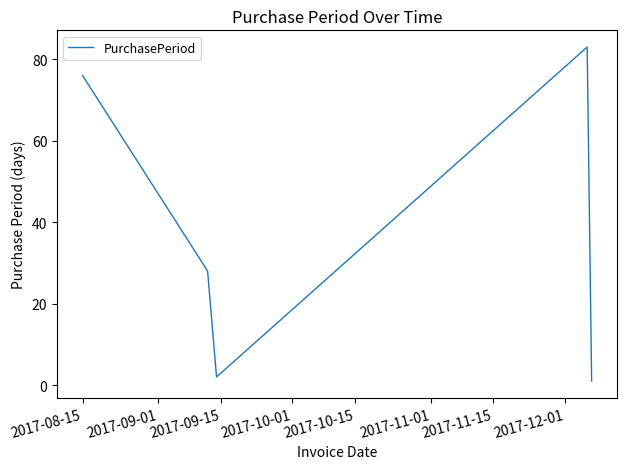

What is the maximum value shown in the chart?

83